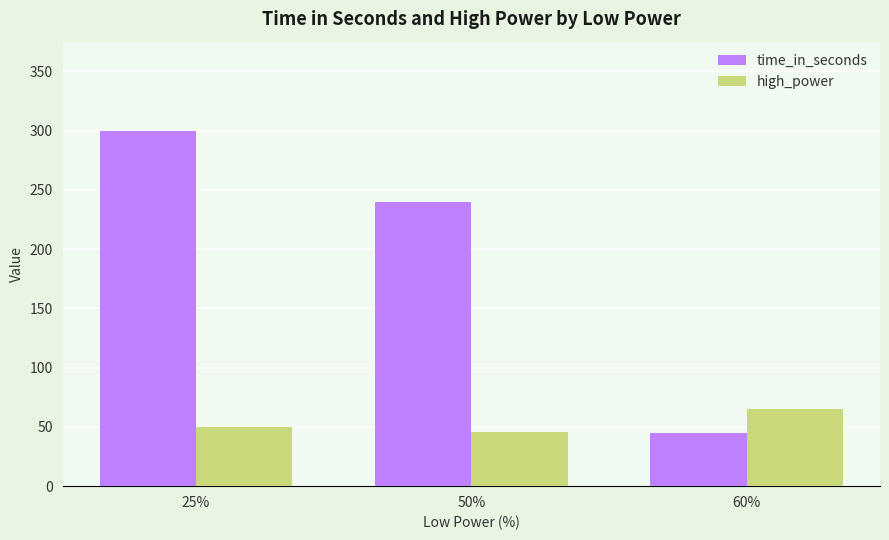

How many data points does each series have?

3